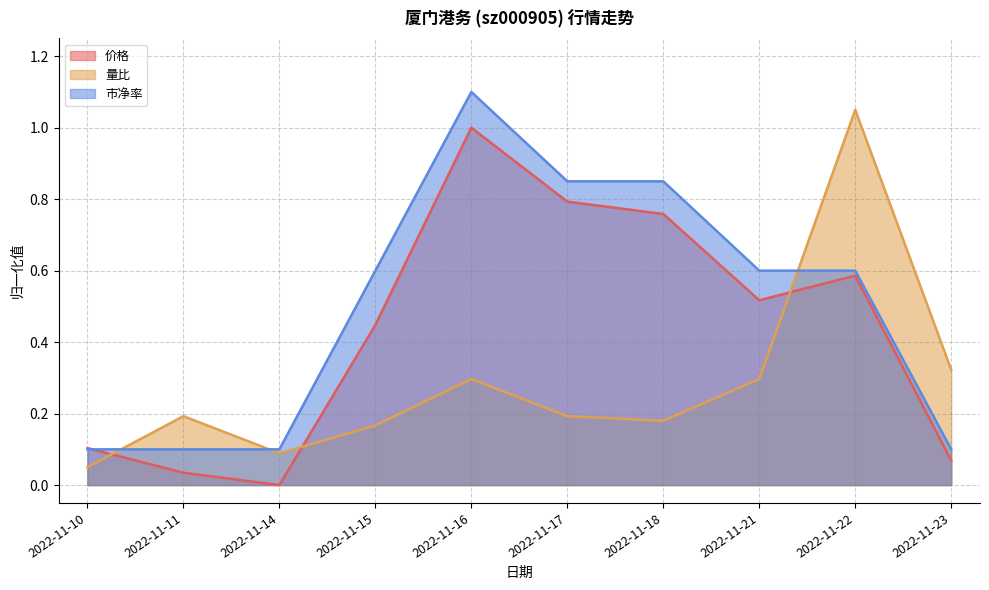

Reading left to right, transcribe all the data shown in this chart.

价格: 0.1	0.0	0.0	0.4	1.0	0.8	0.8	0.5	0.6	0.1
量比: 0.1	0.2	0.1	0.2	0.3	0.2	0.2	0.3	1.1	0.3
市净率: 0.1	0.1	0.1	0.6	1.1	0.8	0.8	0.6	0.6	0.1